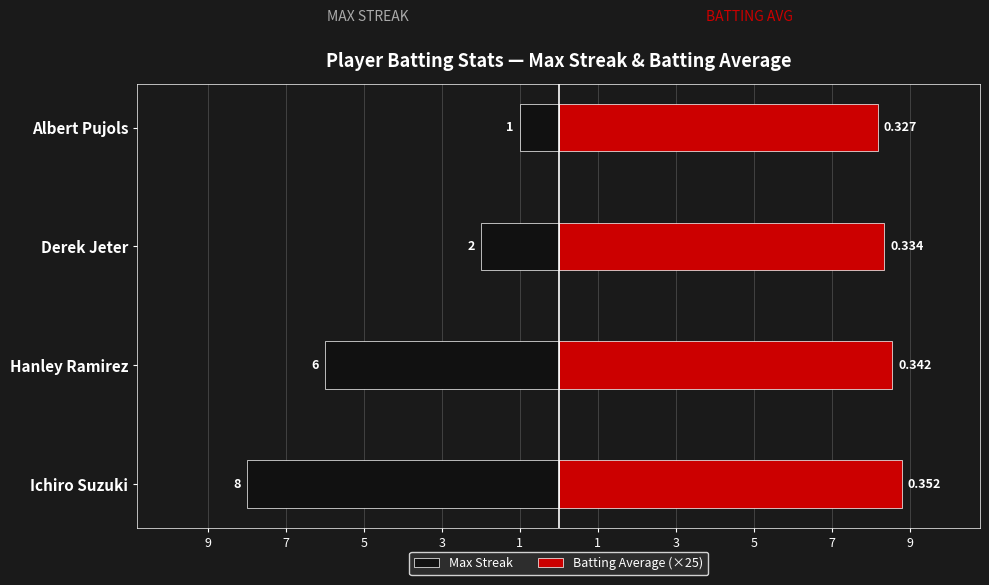

How many bars are there in each group?

2